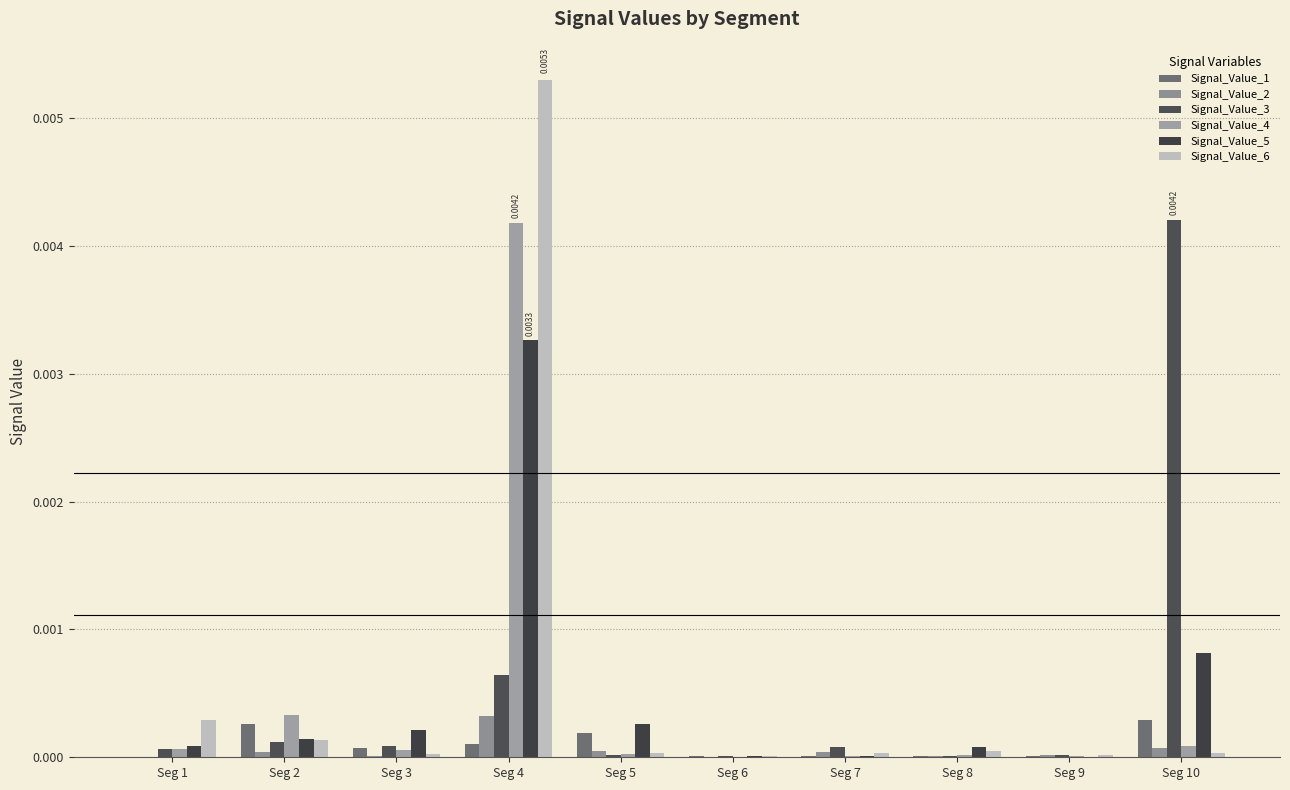

Which category has the lowest value in the Signal_Value_5 series?

Seg 9